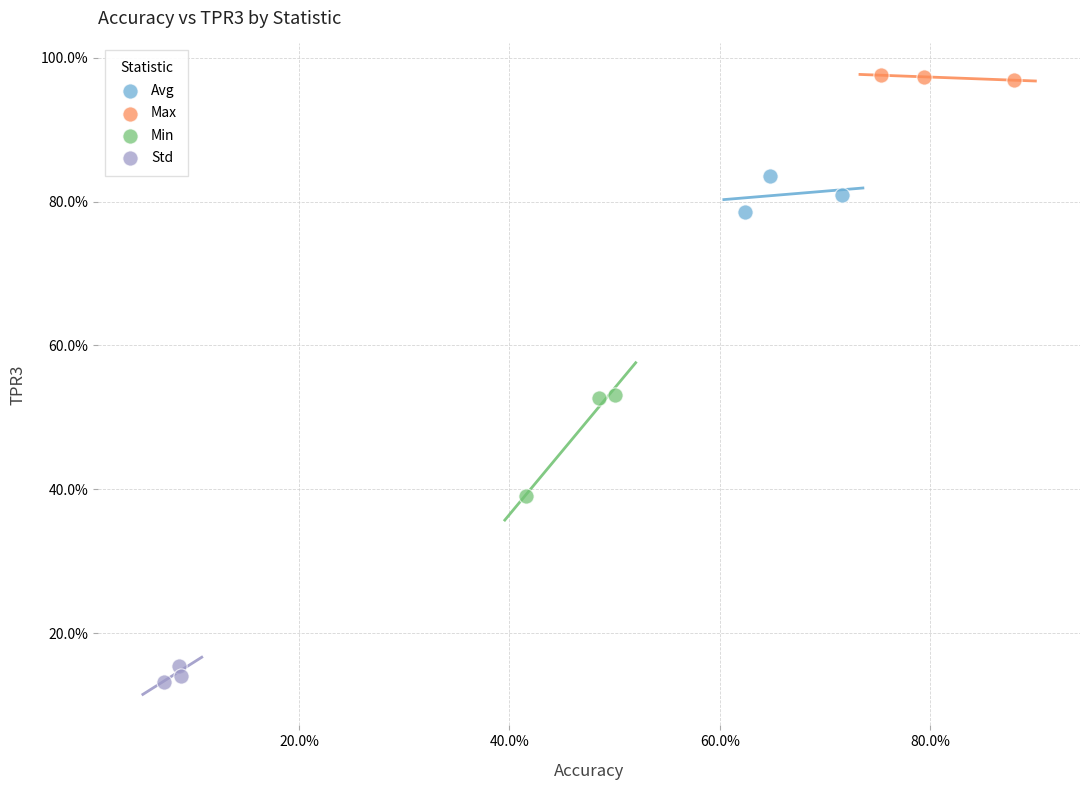

Which series reaches the minimum Y coordinate?

Std